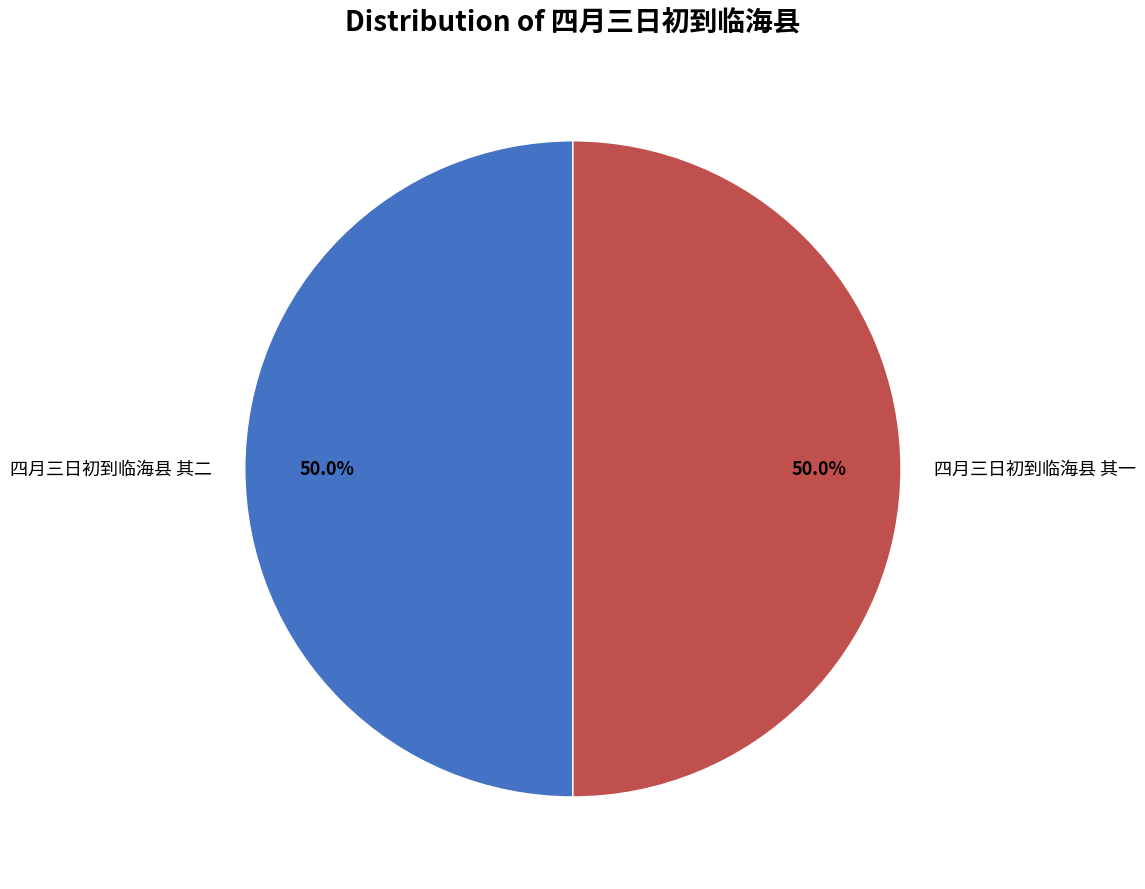

How many slices are in this pie chart?

2